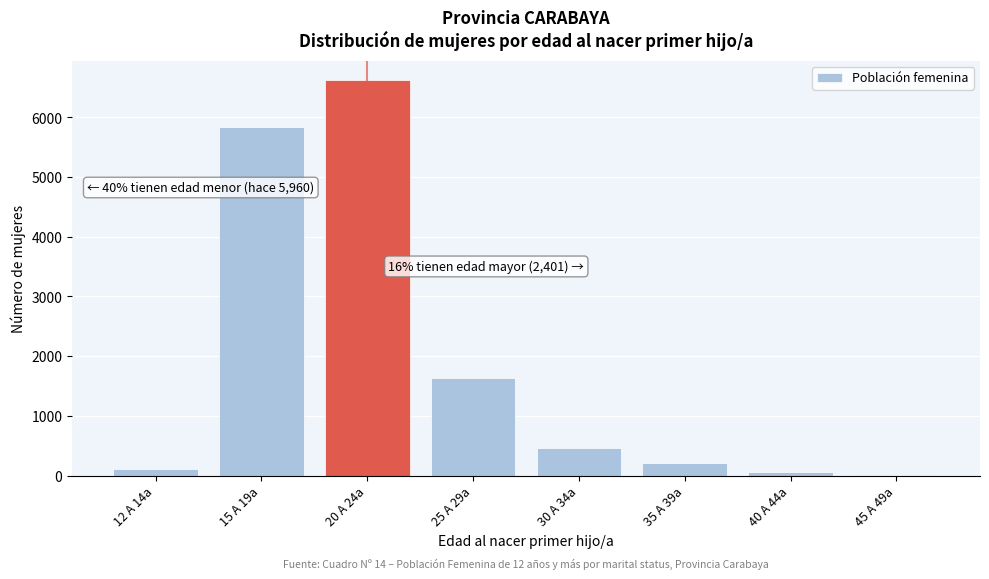

Reading left to right, transcribe all the data shown in this chart.

12 A 14a=115	15 A 19a=5845	20 A 24a=6620	25 A 29a=1643	30 A 34a=471	35 A 39a=206	40 A 44a=64	45 A 49a=17